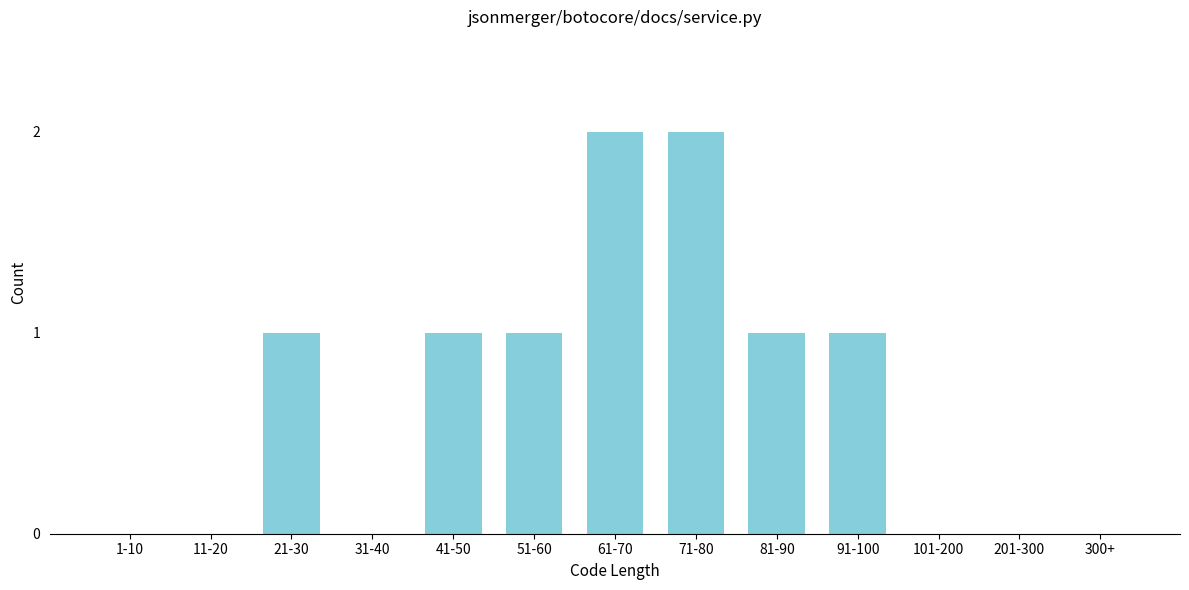

Reading right to left, transcribe all the data shown in this chart.

300+=0	201-300=0	101-200=0	91-100=1	81-90=1	71-80=2	61-70=2	51-60=1	41-50=1	31-40=0	21-30=1	11-20=0	1-10=0